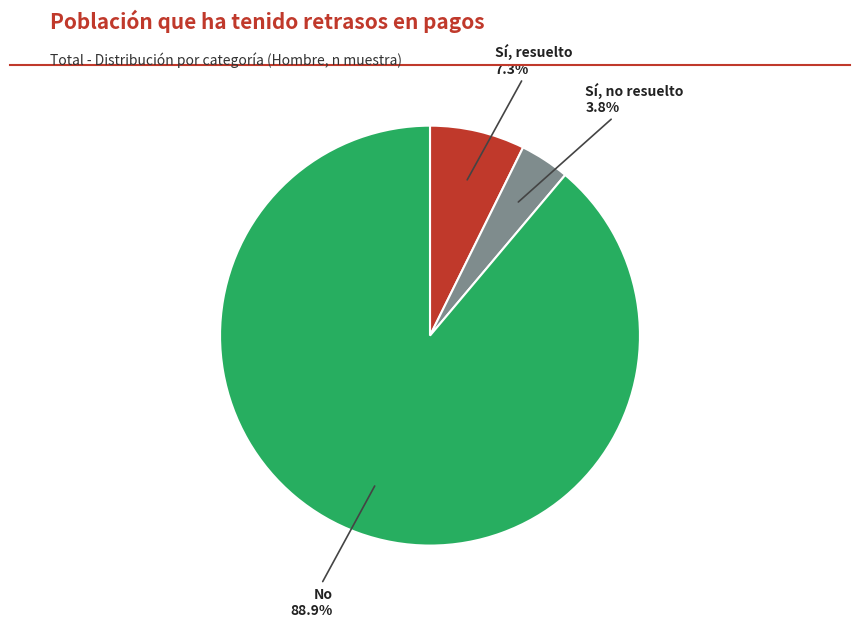

True or false: Sí, no resuelto accounts for 4% of the total.

True